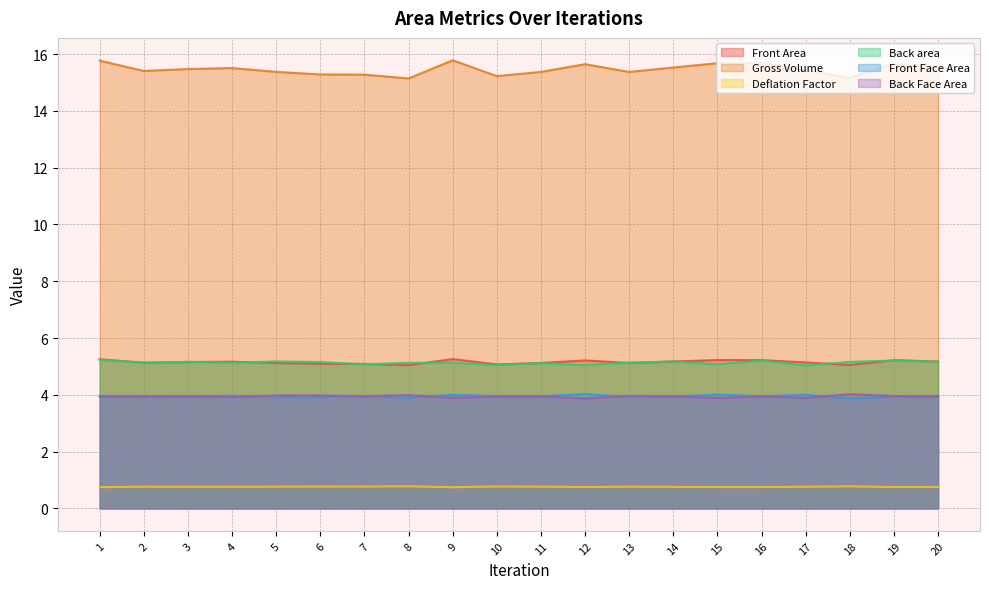

What is the sum of all Front Area values?

103.1